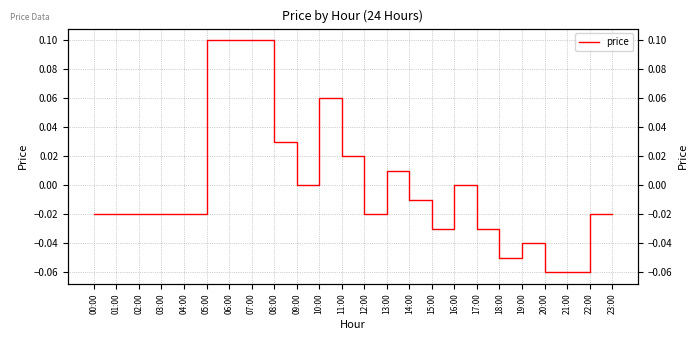

Reading left to right, list all the values displayed in this chart.

00:00=-0.0	01:00=-0.0	02:00=-0.0	03:00=-0.0	04:00=-0.0	05:00=0.1	06:00=0.1	07:00=0.1	08:00=0.0	09:00=0.0	10:00=0.1	11:00=0.0	12:00=-0.0	13:00=0.0	14:00=-0.0	15:00=-0.0	16:00=0.0	17:00=-0.0	18:00=-0.1	19:00=-0.0	20:00=-0.1	21:00=-0.1	22:00=-0.0	23:00=-0.0